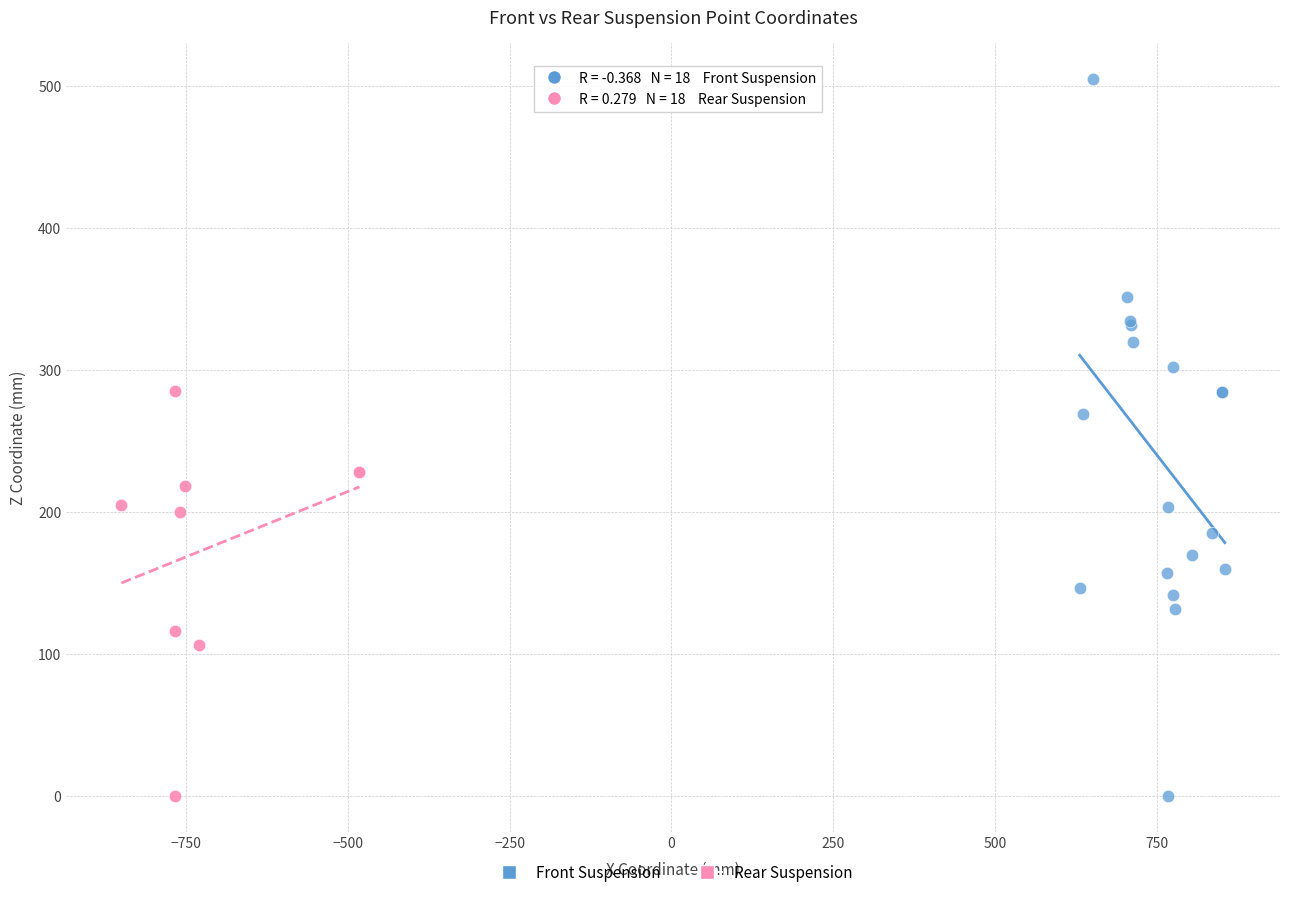

What are all the series names shown in the legend?

Front Suspension, Rear Suspension